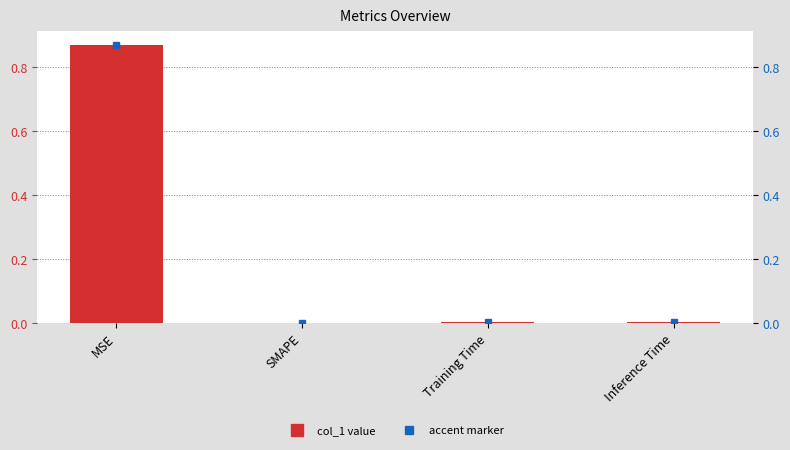

What is the sum of all values?

0.9